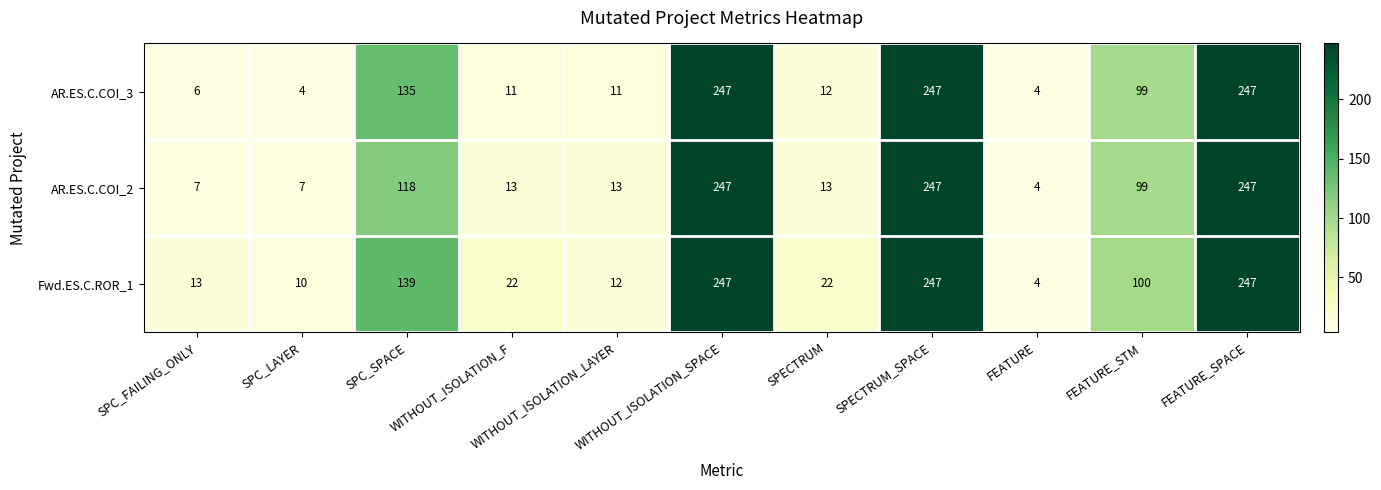

What is the maximum value for AR.ES.C.COI_2?

247